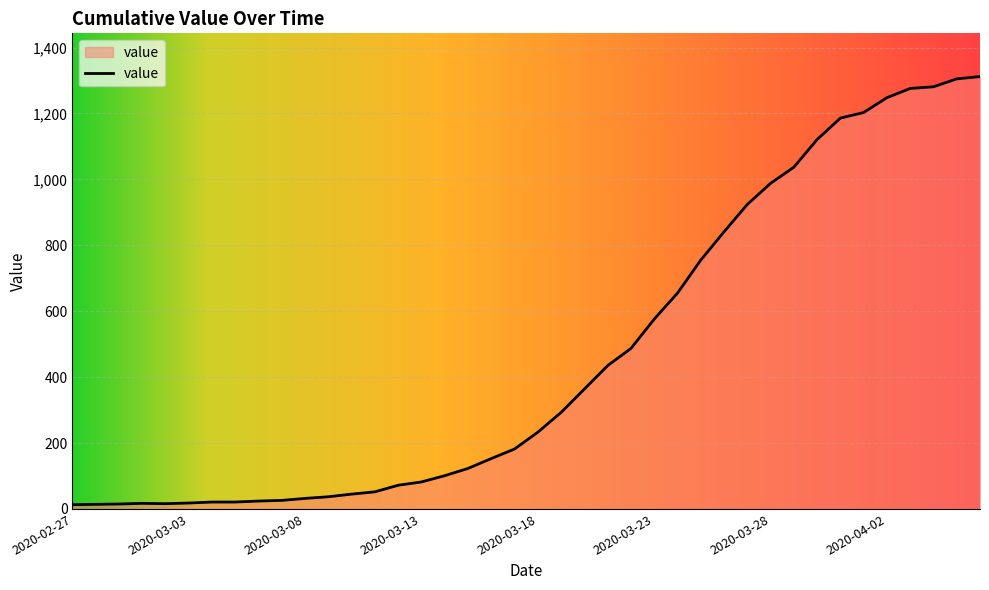

What is the difference between the maximum and minimum values?

1299